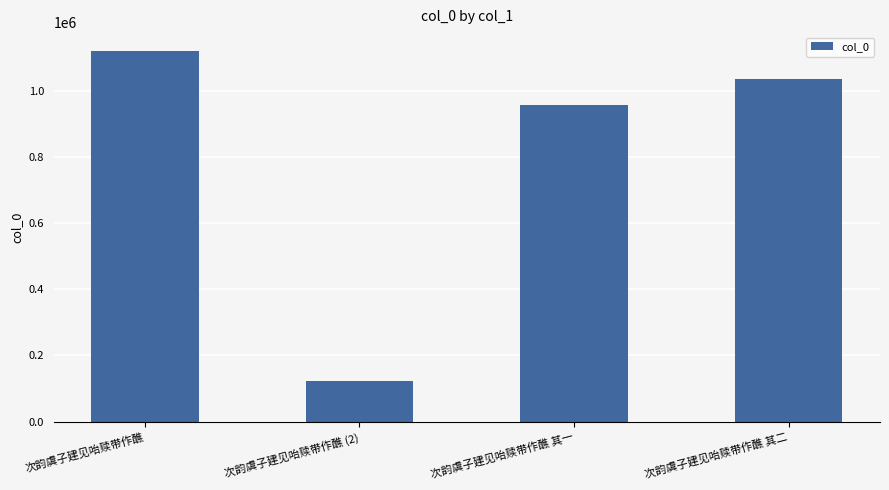

Where does the data first go above 1036808?

次韵虞子建见咍赎带作醮